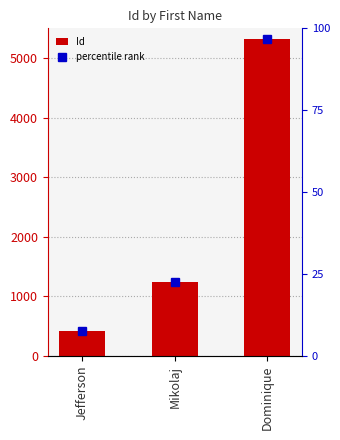

Which category has the highest value across all series?

Dominique